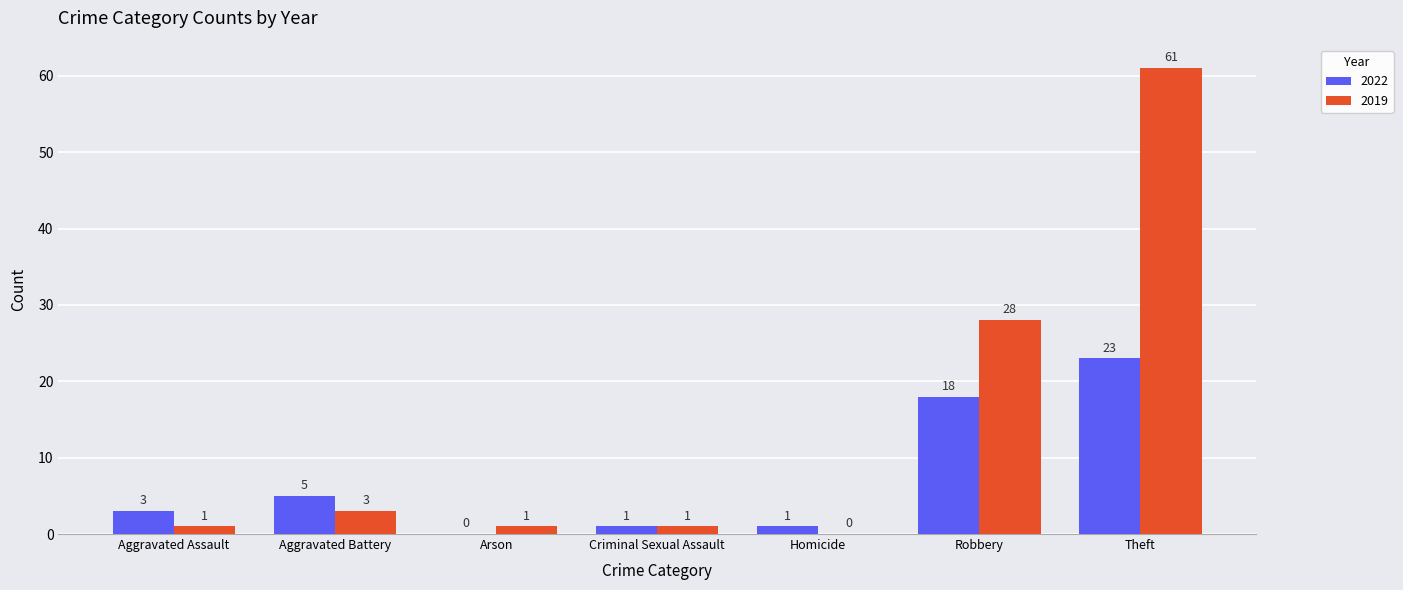

Read the 2019 value at Robbery.

28